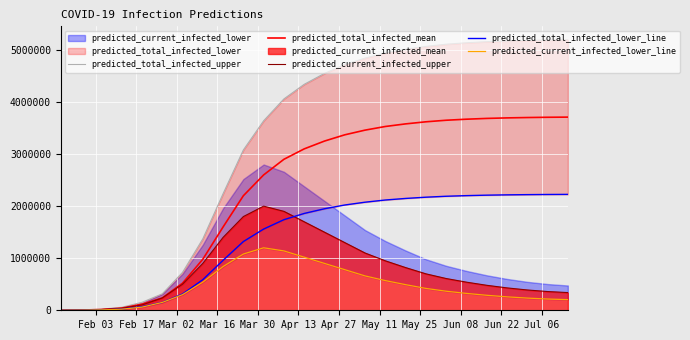

What is the highest value of the predicted_total_infected_upper series?

5194000